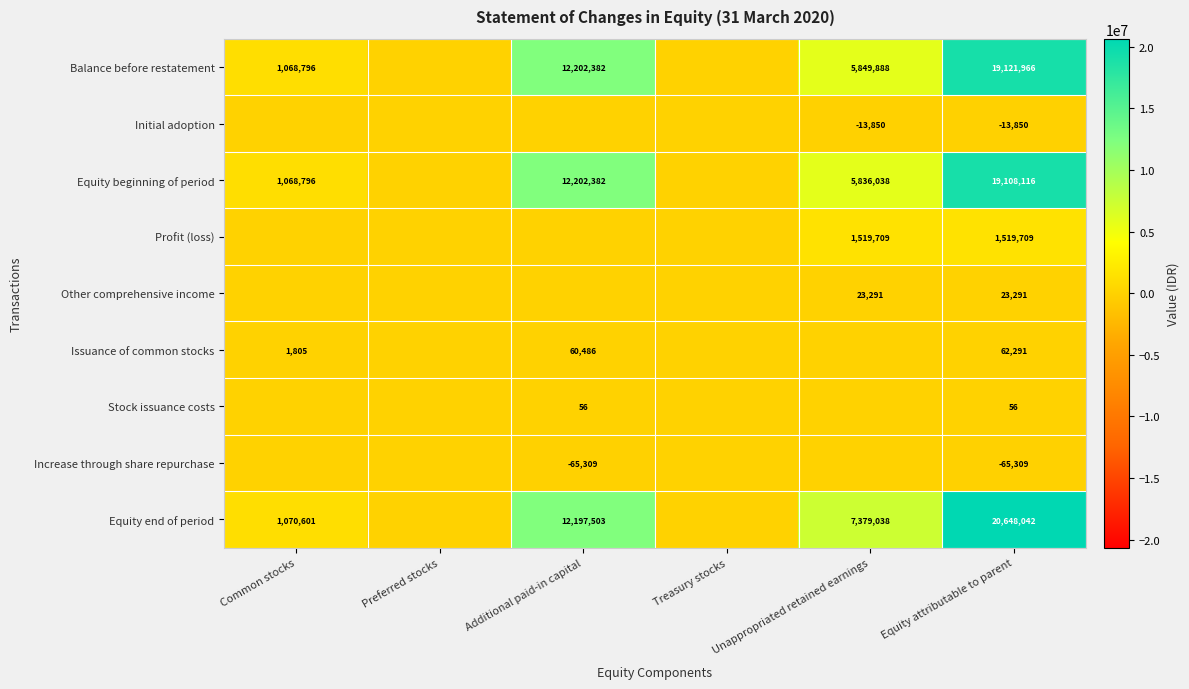

Which label corresponds to the smallest value in the chart?

Additional paid-in capital